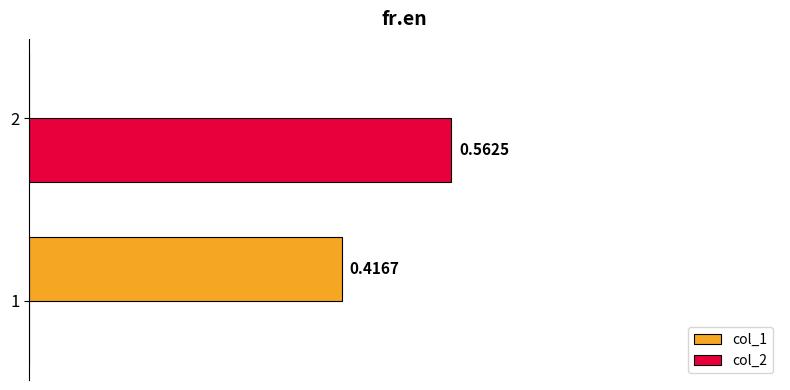

Which series changed the most between 1 and 2?

col_2